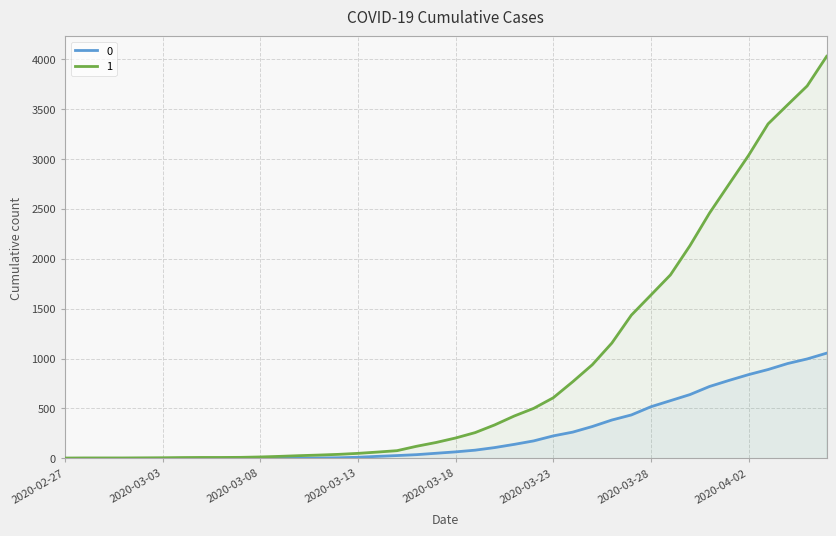

What is the minimum value for 1?

3